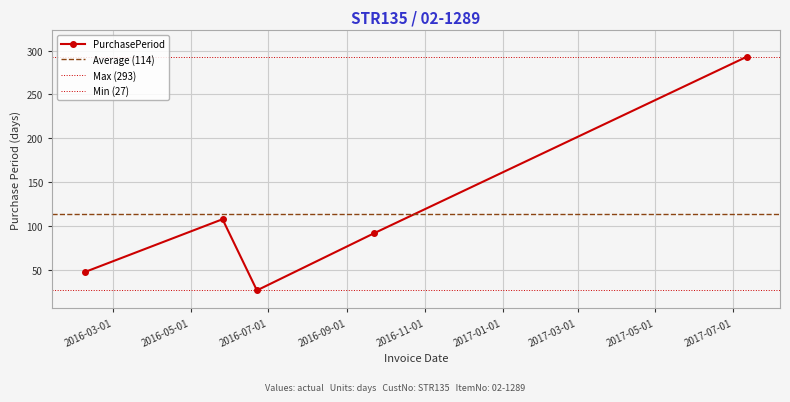

What is the average value?

114